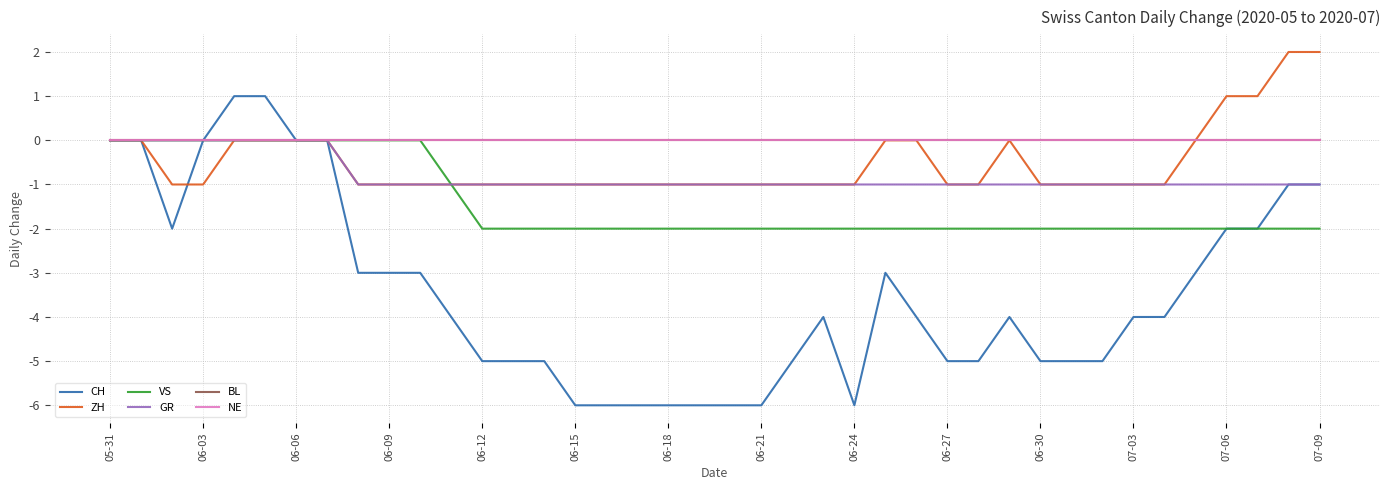

Where does the CH series first go above -4?

05-31